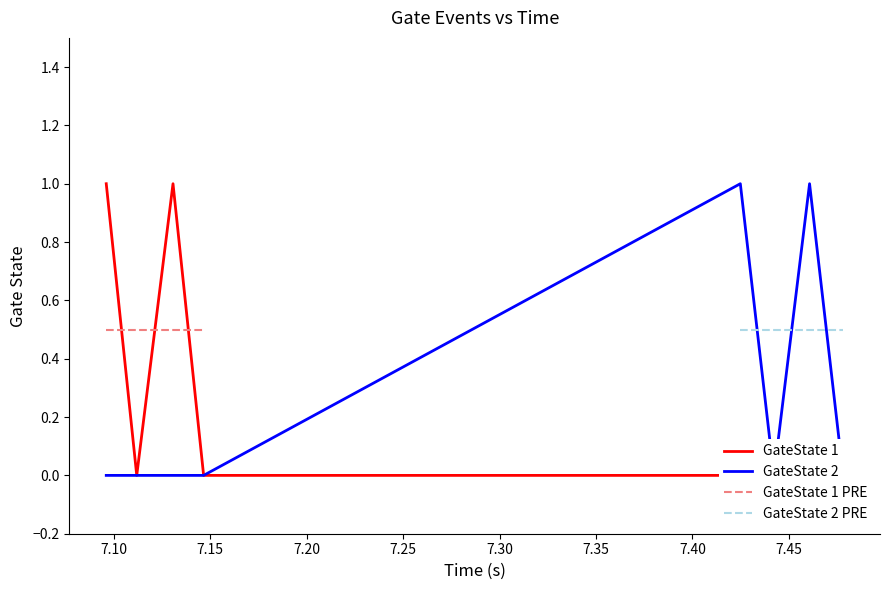

True or false: GateState 1 has a value of 0 at 7.25.

True